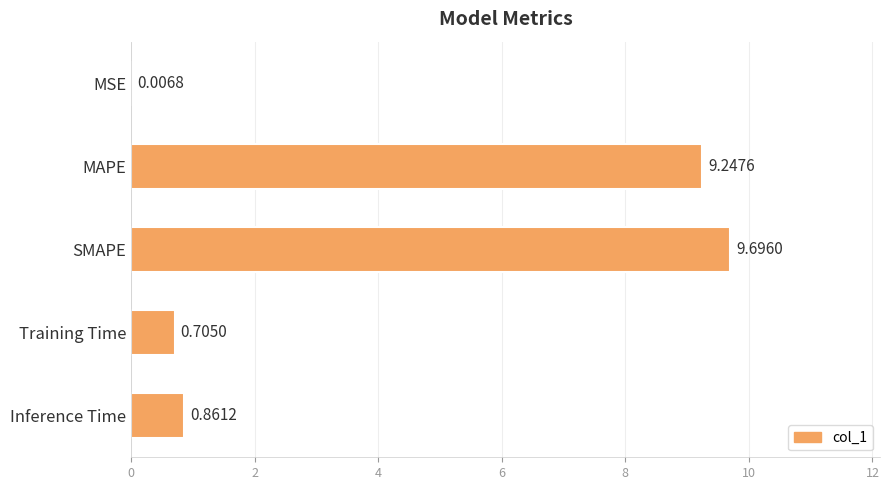

What is the maximum value shown in the chart?

9.7